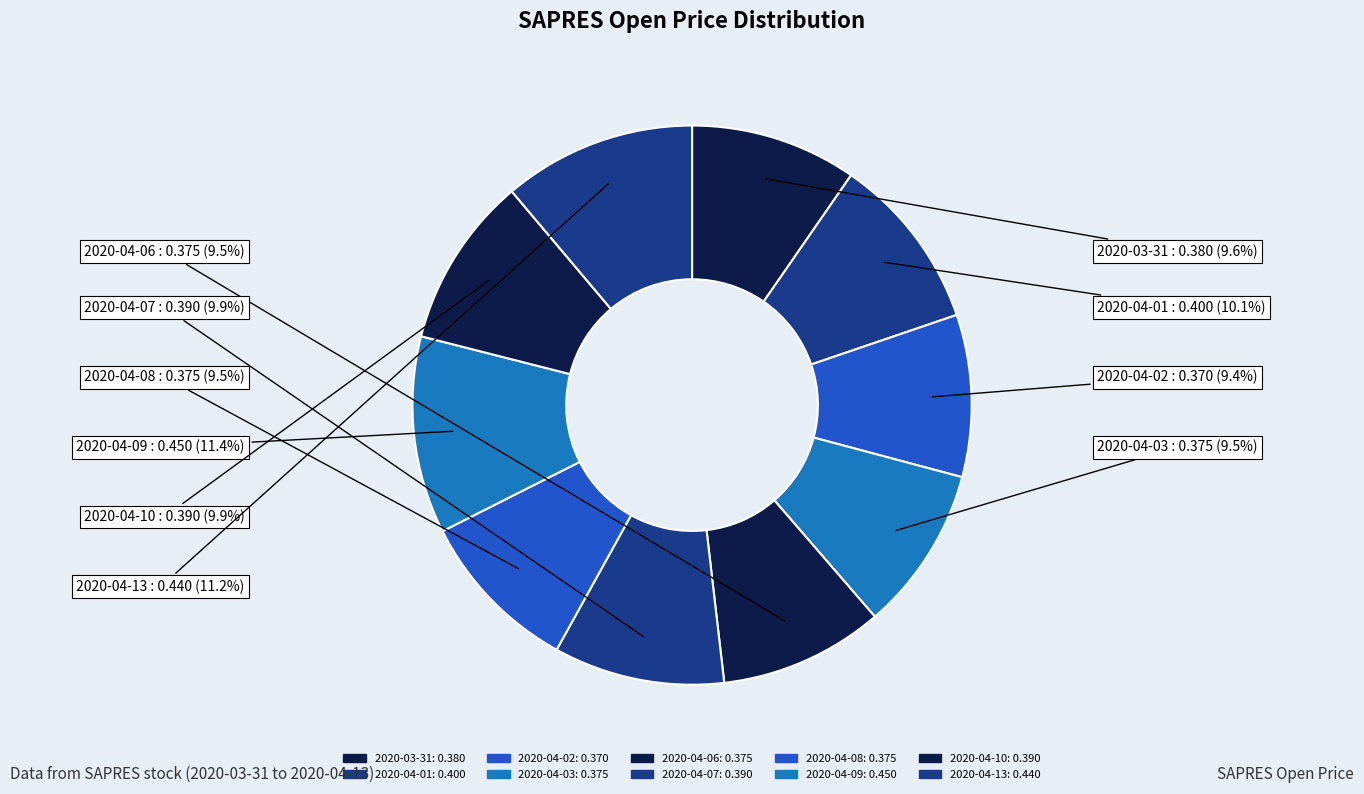

To the nearest percent, what portion does 2020-04-10 represent?

10%